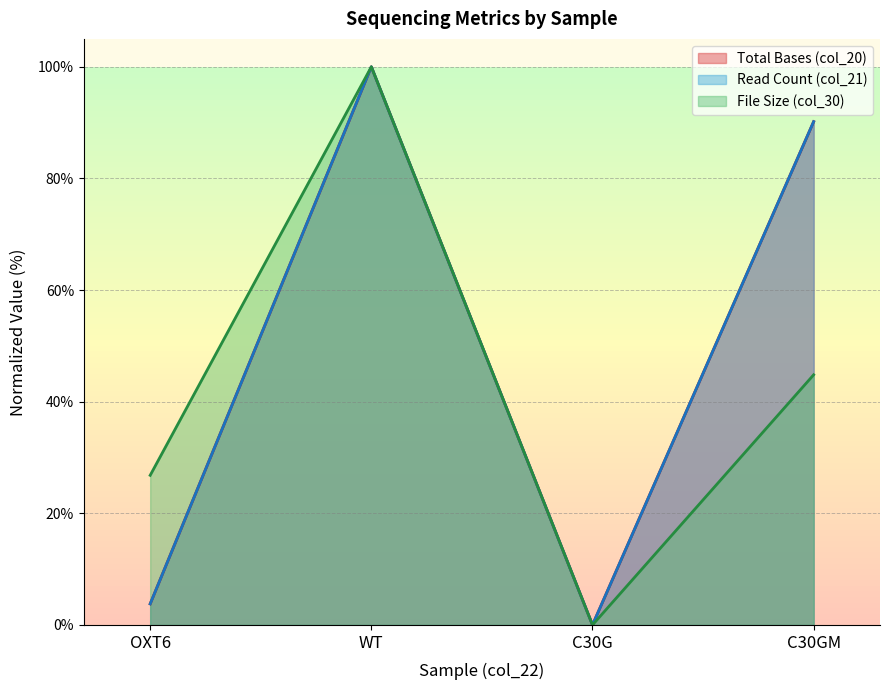

True or false: File Size (col_30) and Read Count (col_21) cross at least once.

False